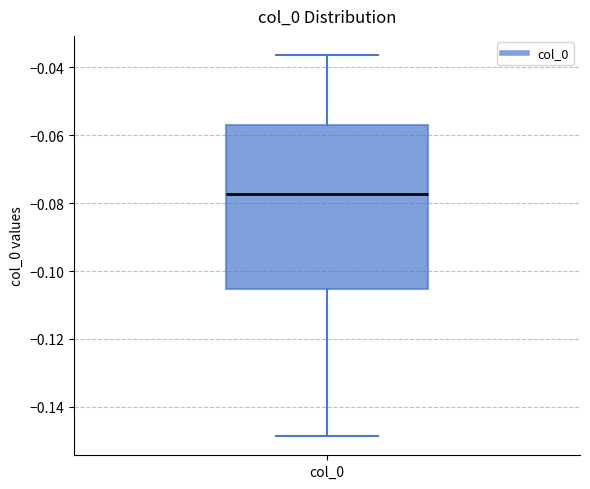

Transcribe this box plot: give where the median line is, the range the box spans, and where the two whiskers end, as read against the y-axis. The values are not printed on the chart, so give them approximately, as read against the axis.

median -0.078, box -0.106 to -0.058, whiskers -0.148 to -0.036